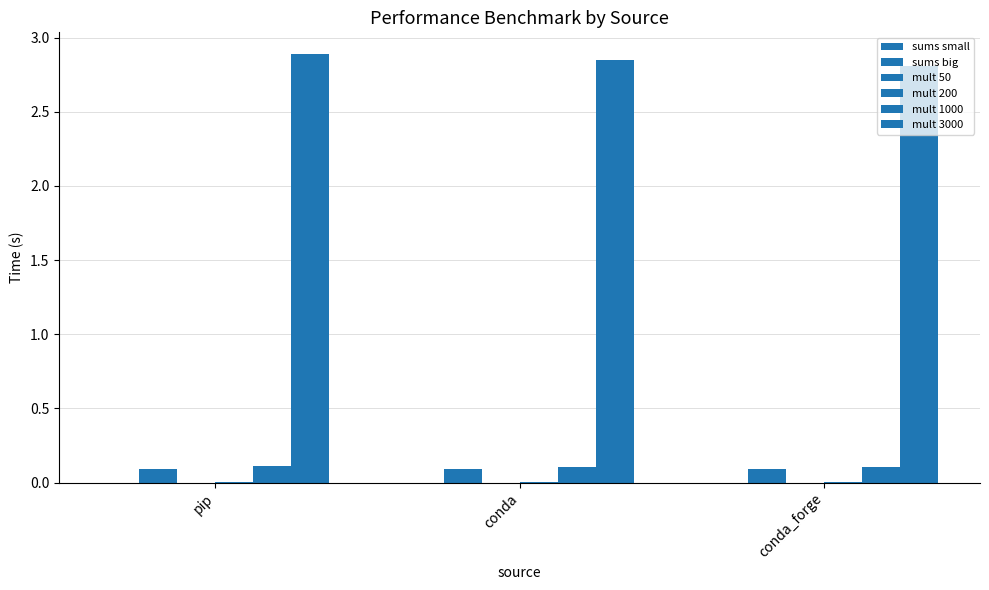

Count the number of data series in this chart.

6